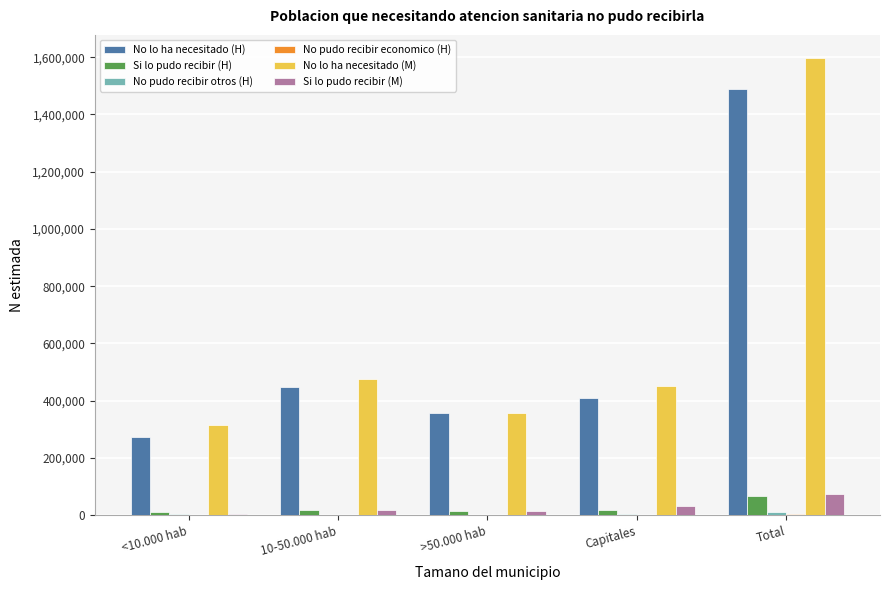

What is the greatest value displayed?

1598089